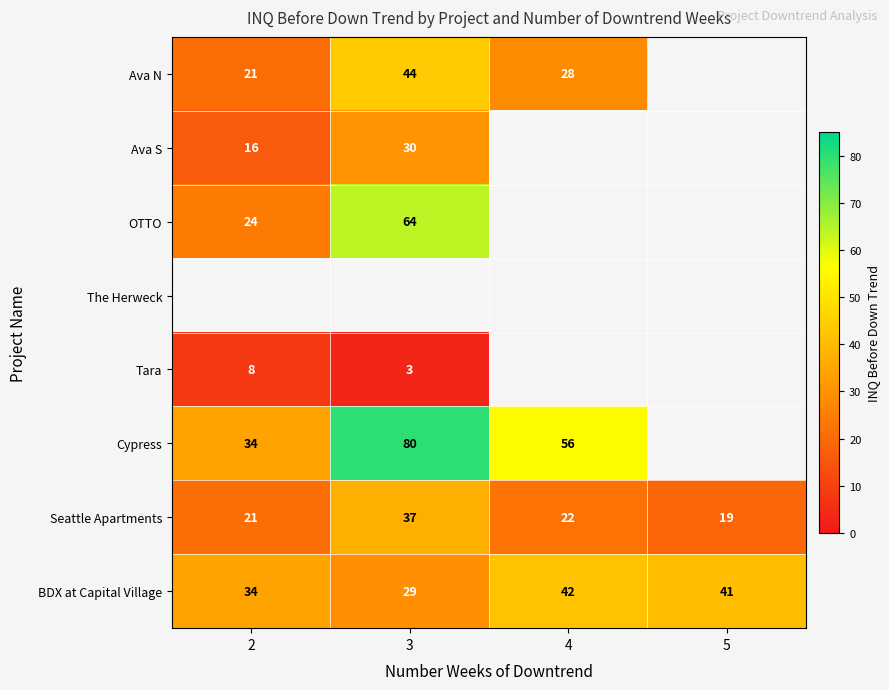

What is the sum of all BDX at Capital Village values?

146